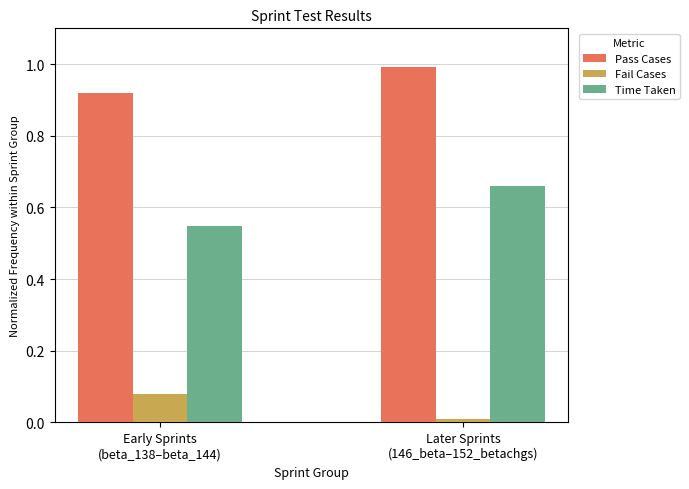

At which category is the sum across all series the highest?

Later Sprints
(146_beta–152_betachgs)